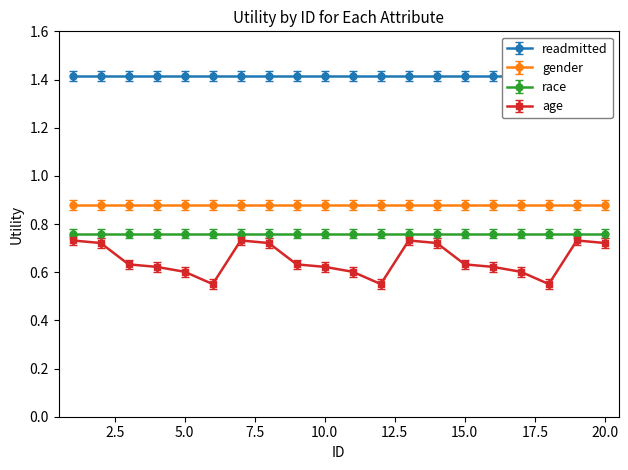

What is the greatest value displayed?

1.4